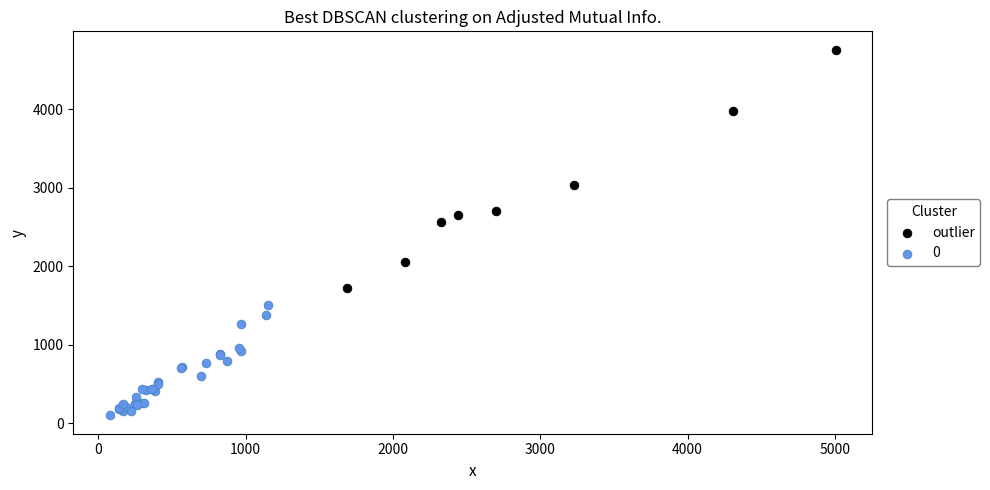

Which series has the largest Y range (max minus min)?

outlier